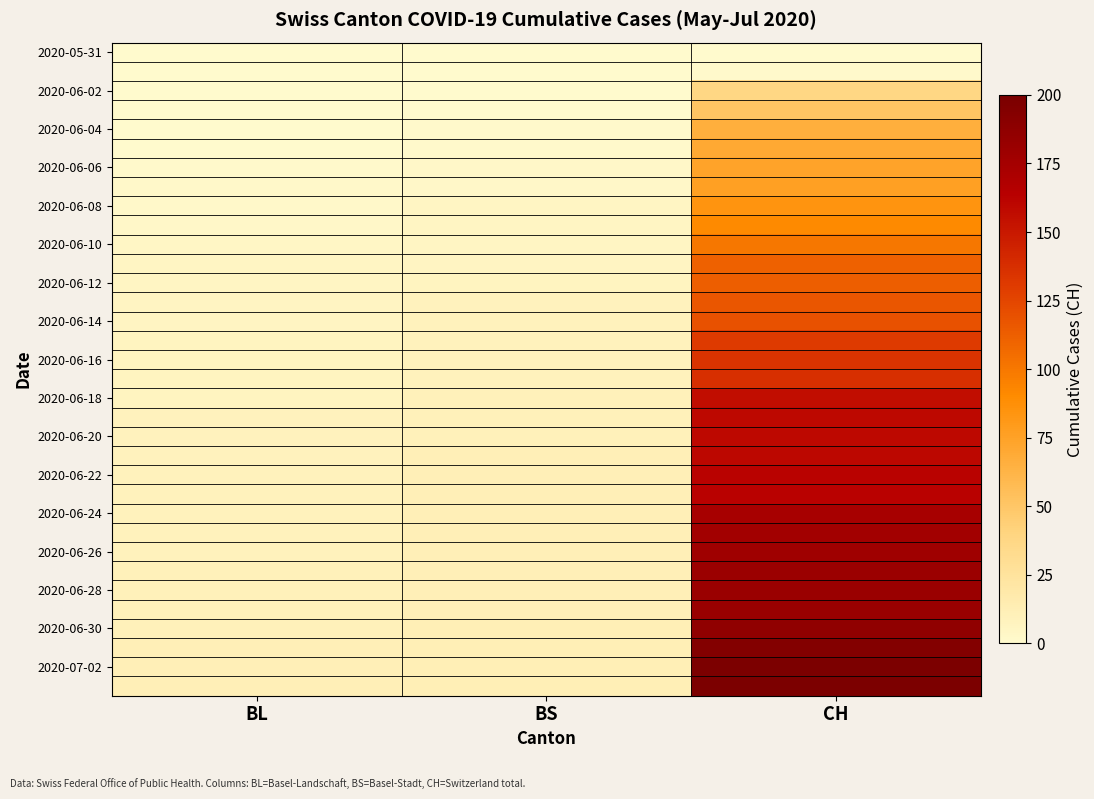

Between CH and BL, which is larger?

CH